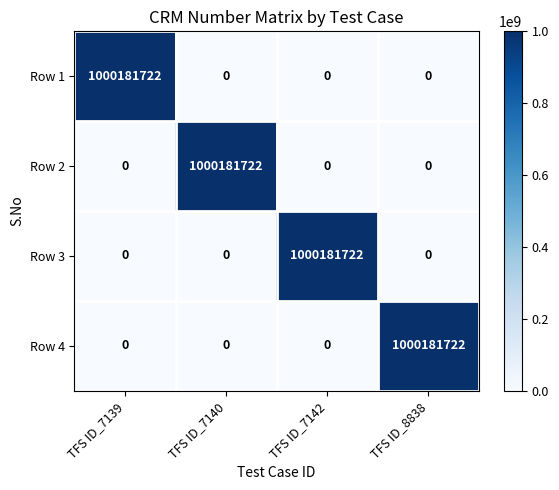

How many data points does each series have?

4